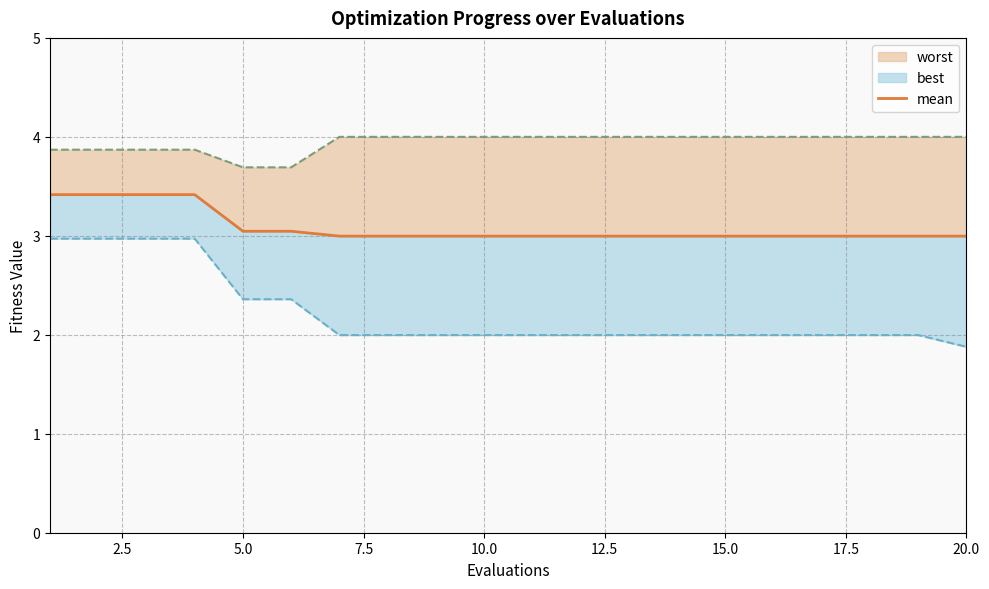

True or false: the data shows 4.5 at 17.

False